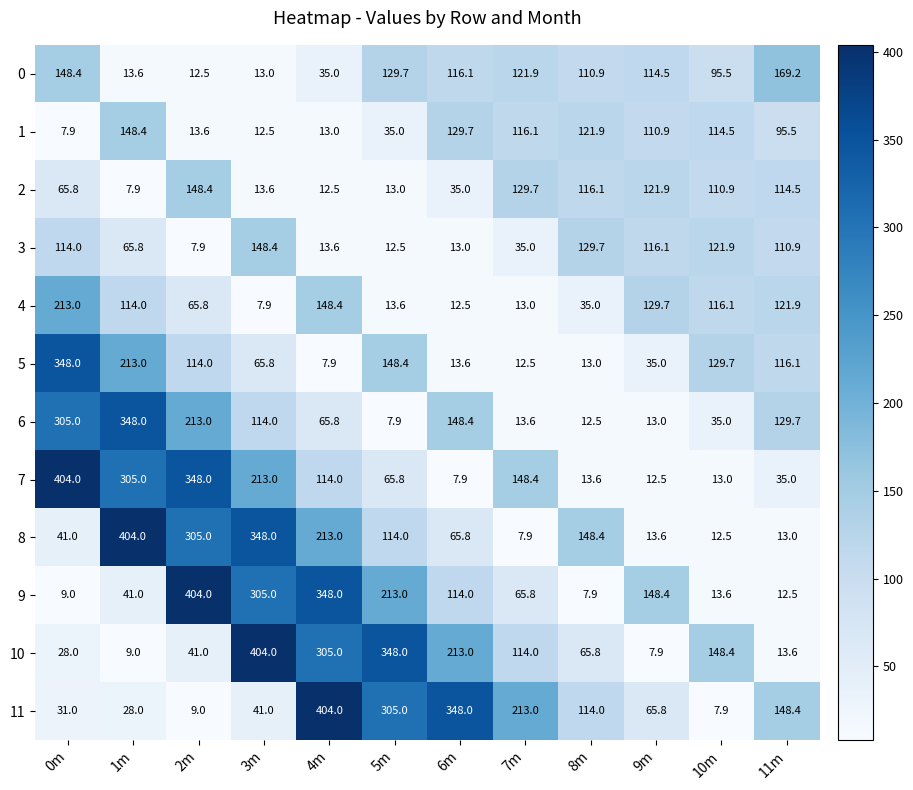

What is the difference between the highest and lowest values at 8m?

140.5